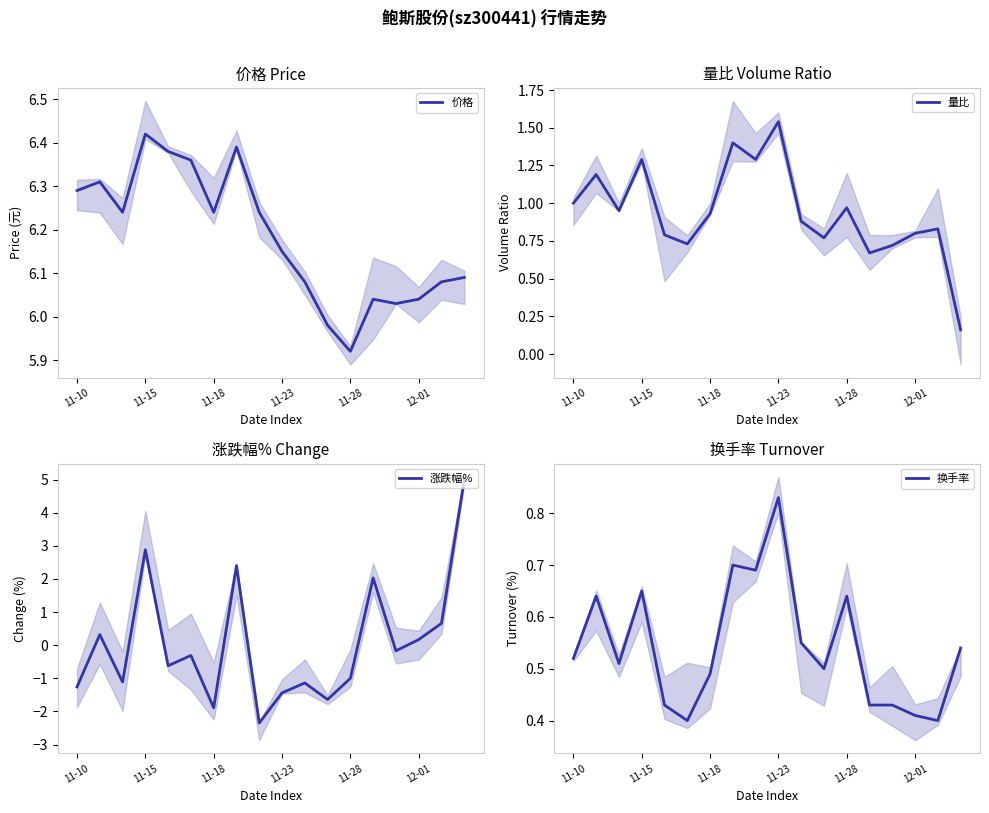

Is it true that 量比 equals 1.3 at 11-15?

True